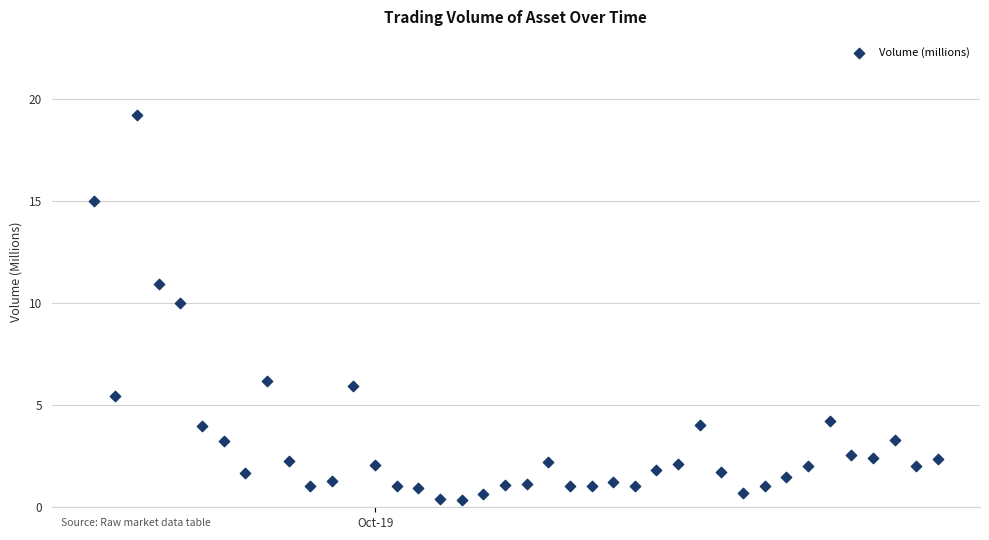

What Y value in the scatter plot is closest to 9?

10.0